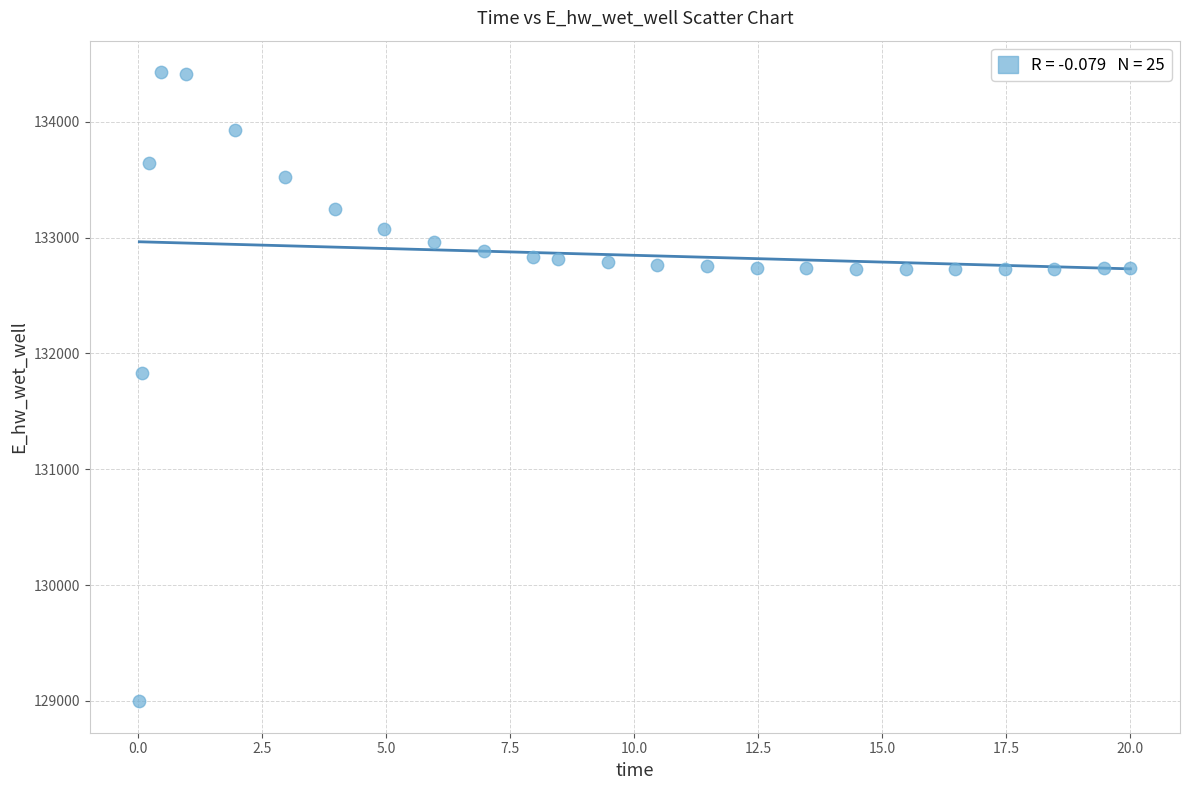

What Y value in the scatter plot is closest to 131712?

131830.2